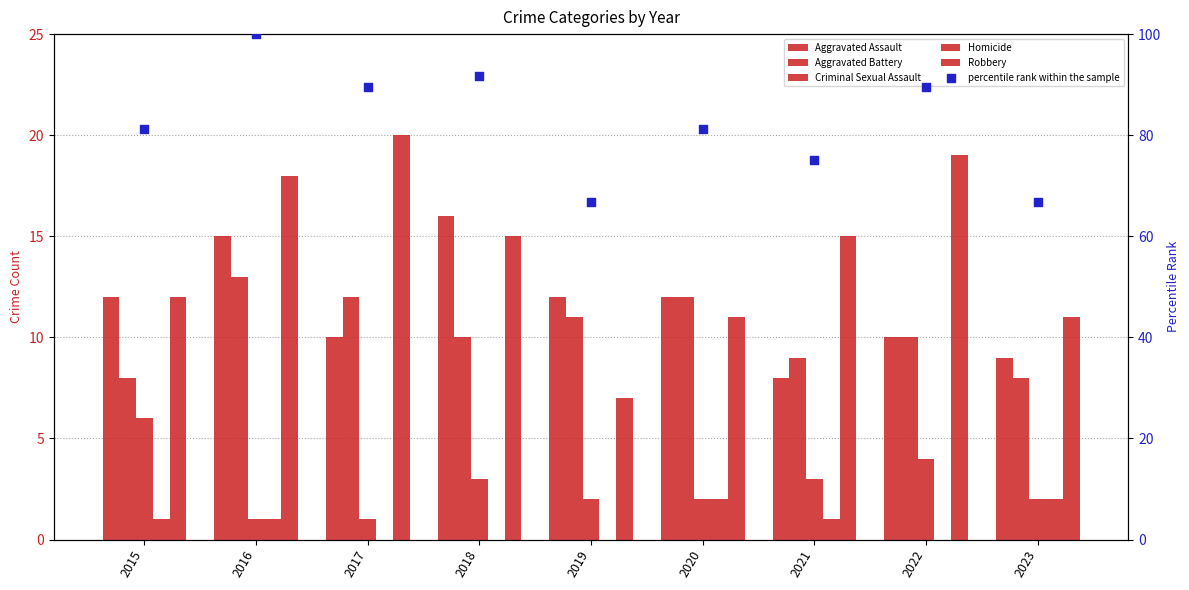

Which series reaches the minimum Y coordinate?

Homicide